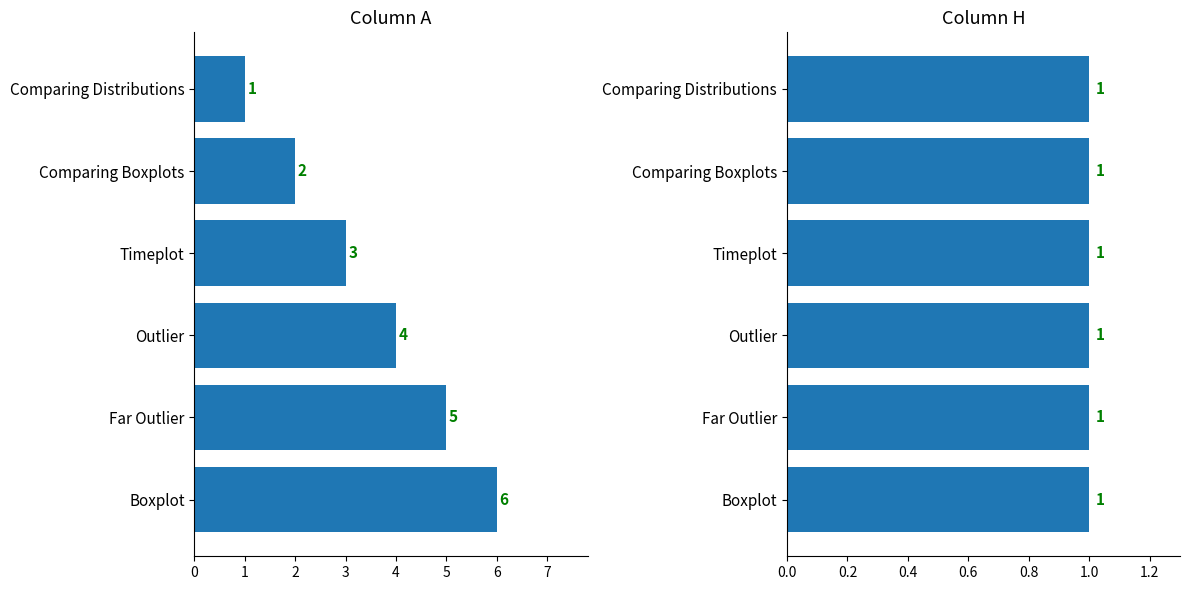

Rank the series by their maximum value, from highest to lowest.

Column A, Column H